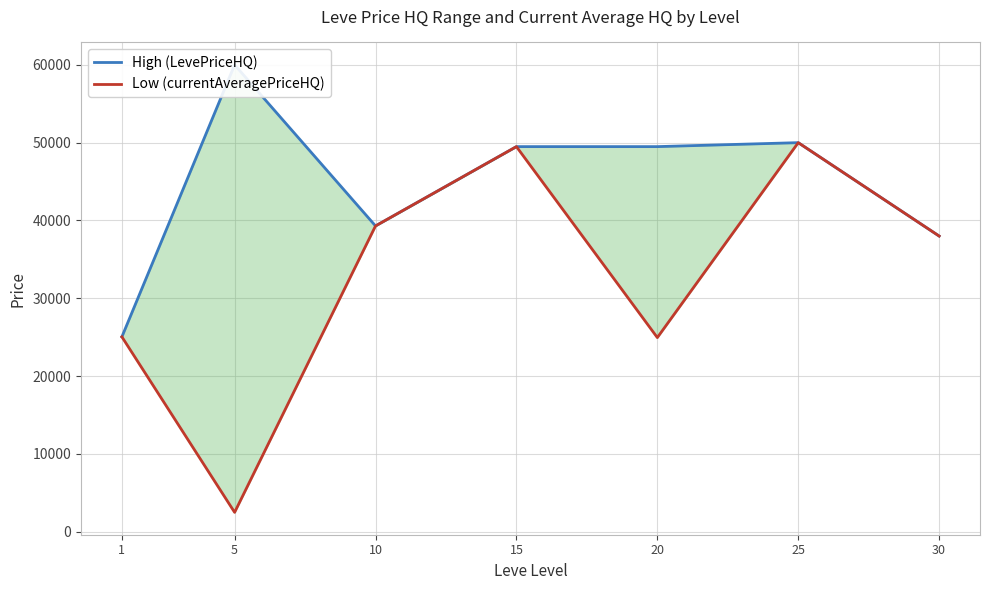

Rank the series by their maximum value, from highest to lowest.

High (LevePriceHQ), Low (currentAveragePriceHQ)